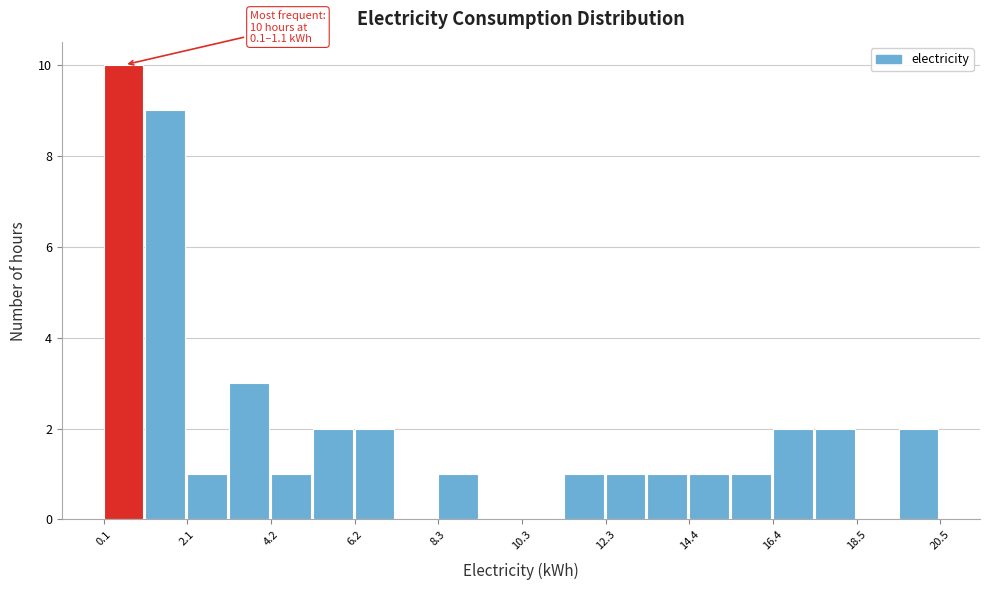

Around what value on the x-axis is the tallest bar? Give the approximate position of its centre, as read against the axis.

0.5